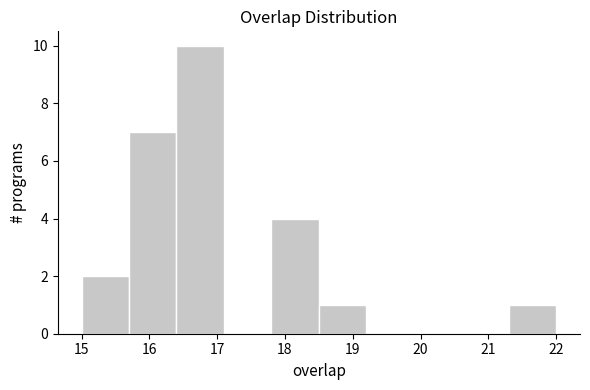

Reading left to right, list every bar in this chart as the range it spans on the x-axis followed by its height. The values are not printed on the chart, so give them approximately, as read against the axis.

15.0 to 15.7: 2
15.7 to 16.4: 7
16.4 to 17.1: 10
17.1 to 17.8: 0
17.8 to 18.5: 4
18.5 to 19.2: 1
19.2 to 19.9: 0
19.9 to 20.6: 0
20.6 to 21.3: 0
21.3 to 22.0: 1